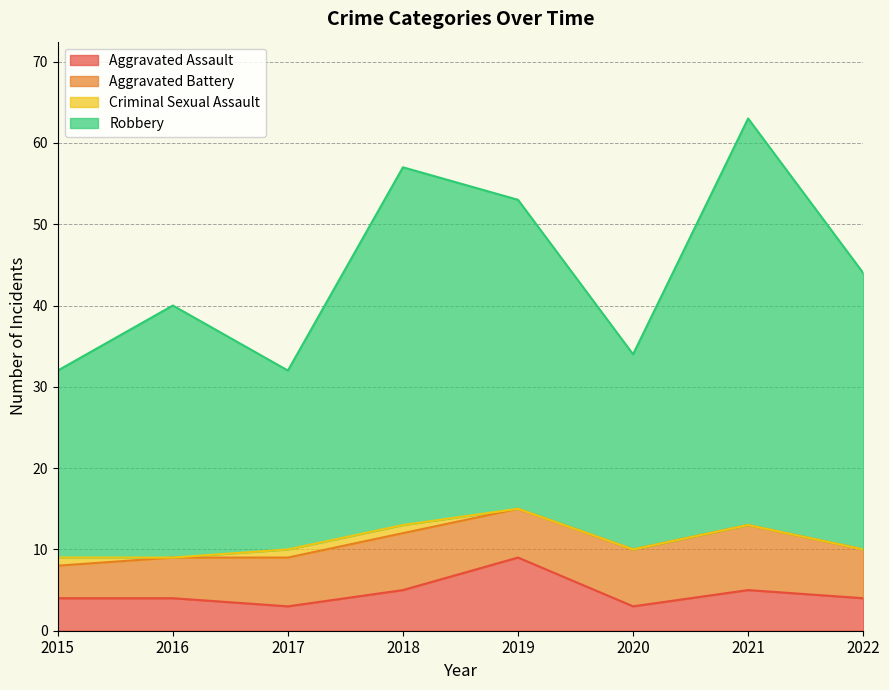

True or false: Aggravated Assault and Robbery intersect in this chart.

False